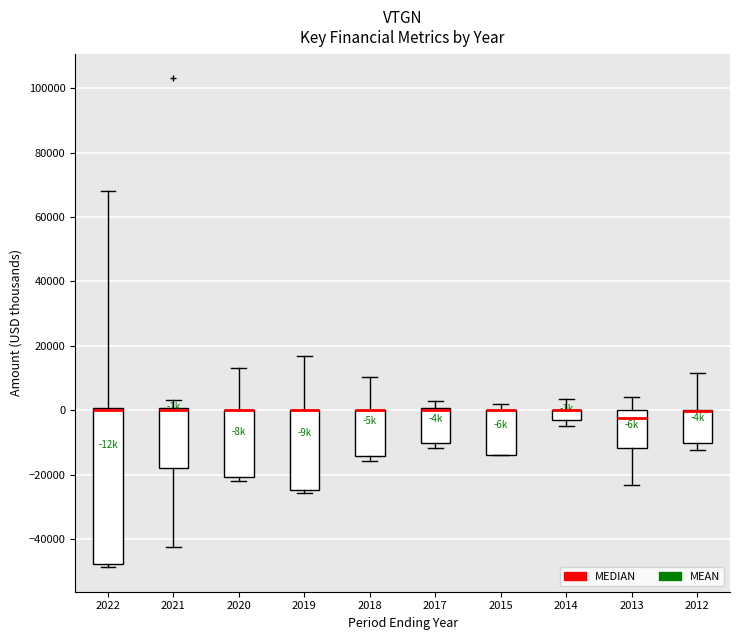

Reading left to right, read every box against the y-axis: the position of its median line, the range the box covers, and the ends of its whiskers. The values are not printed on the chart, so give them approximately, as read against the axis.

2022: median 0 (drawn on the box's upper edge), box -48000 to 0, whiskers -48000 (just below the box's lower edge) to 68000
2021: median 0 (drawn on the box's upper edge), box -18000 to 0, whiskers -42000 to 4000
2020: median 0 (drawn on the box's upper edge), box -20000 to 0, whiskers -22000 to 14000
2019: median 0 (drawn on the box's upper edge), box -24000 to 0, whiskers -26000 to 18000
2018: median 0 (drawn on the box's upper edge), box -14000 to 0, whiskers -16000 to 10000
2017: median 0 (drawn on the box's upper edge), box -10000 to 0, whiskers -12000 to 2000
2015: median 0 (drawn on the box's upper edge), box -14000 to 0, whiskers -14000 to 2000
2014: median 0 (drawn on the box's upper edge), box -2000 to 0, whiskers -4000 to 4000
2013: median -2000, box -12000 to 0, whiskers -24000 to 4000
2012: median 0 (drawn on the box's upper edge), box -10000 to 0, whiskers -12000 to 12000